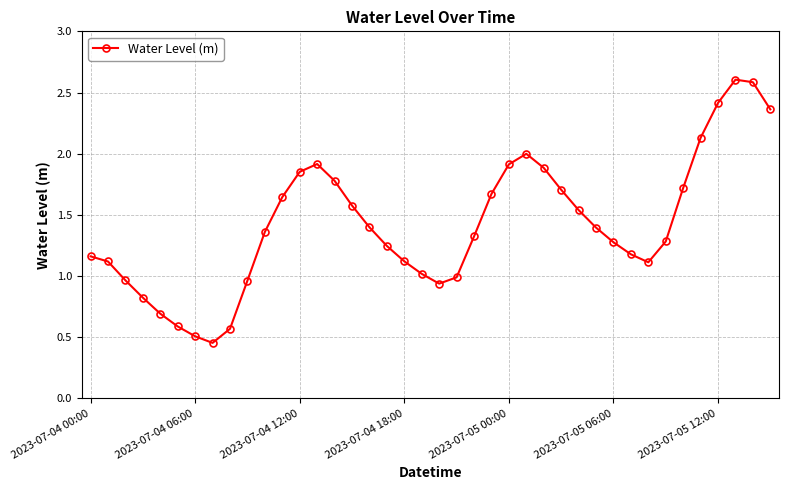

True or false: the data has more than 2 interior local peaks.

True